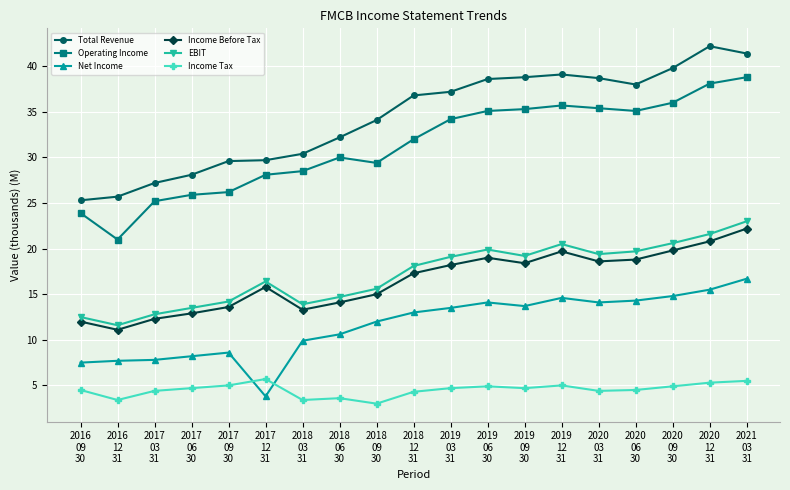

What is the difference between the maximum and second lowest values in the Operating Income series?

14.9